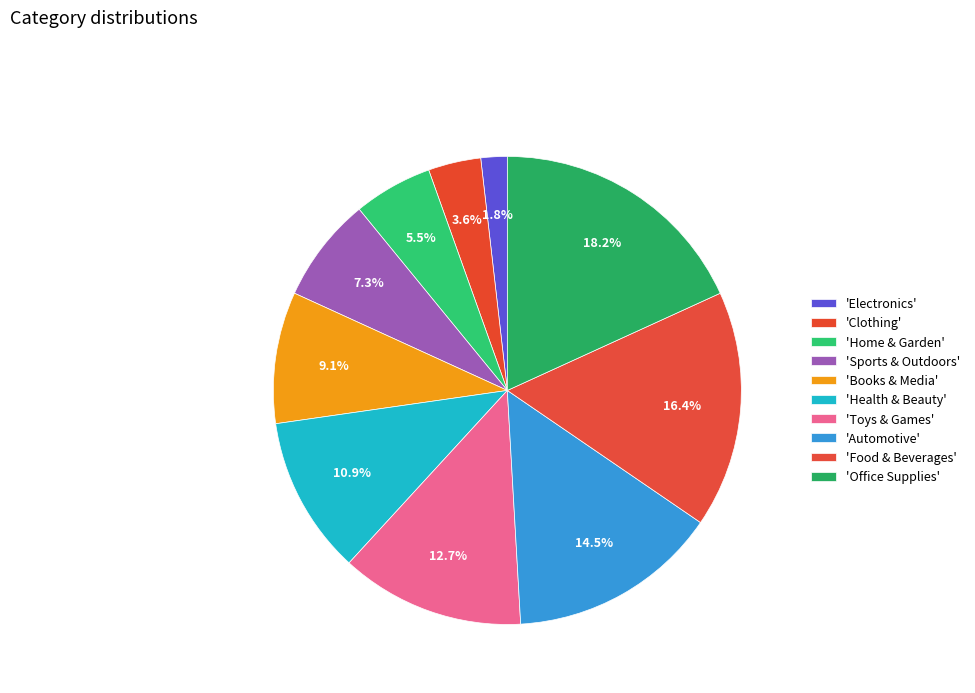

Rank the categories by value from lowest to highest.

Electronics, Clothing, Home & Garden, Sports & Outdoors, Books & Media, Health & Beauty, Toys & Games, Automotive, Food & Beverages, Office Supplies